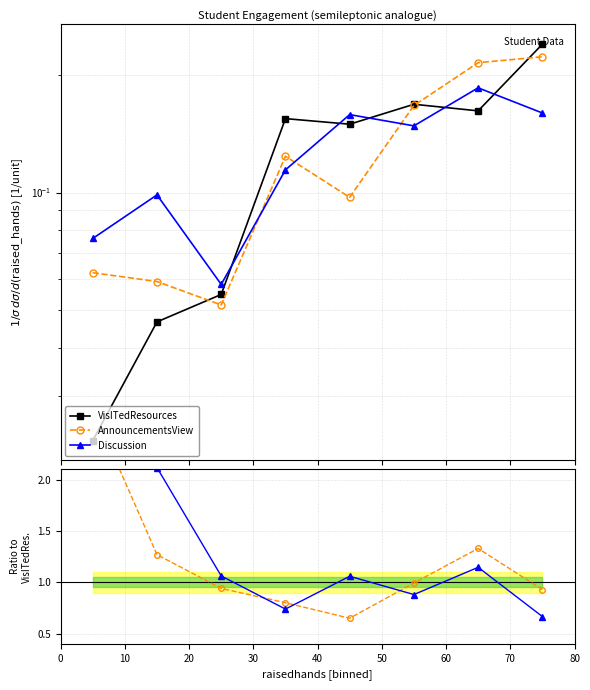

How many interior local valleys does the Discussion series have?

2